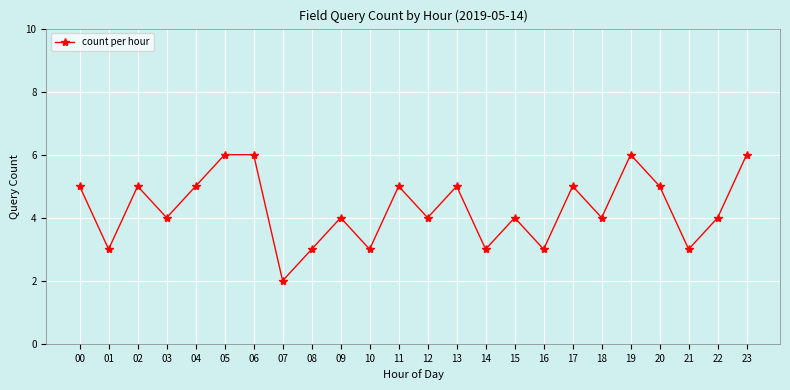

True or false: the data shows 3 at 04.

False